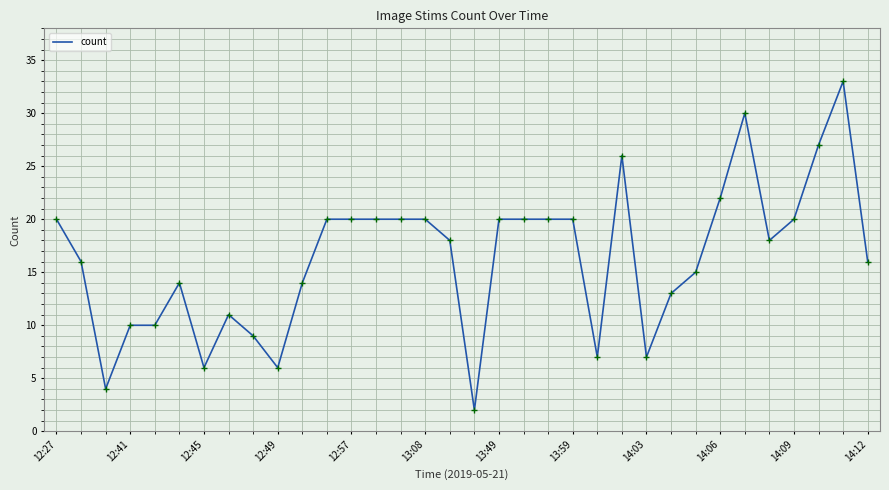

What is the smallest value displayed?

2